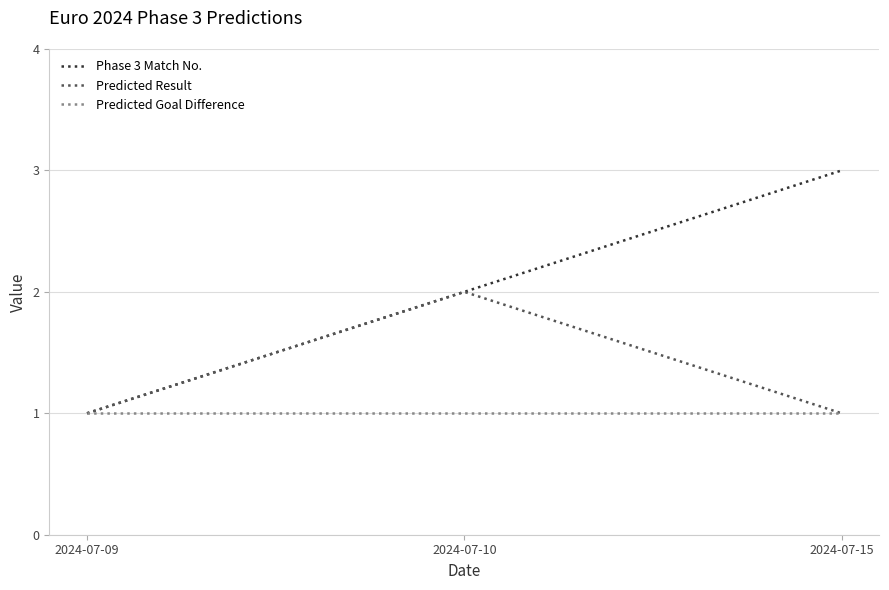

The Predicted Goal Difference series shows 1 at 2024-07-10. True or false?

True